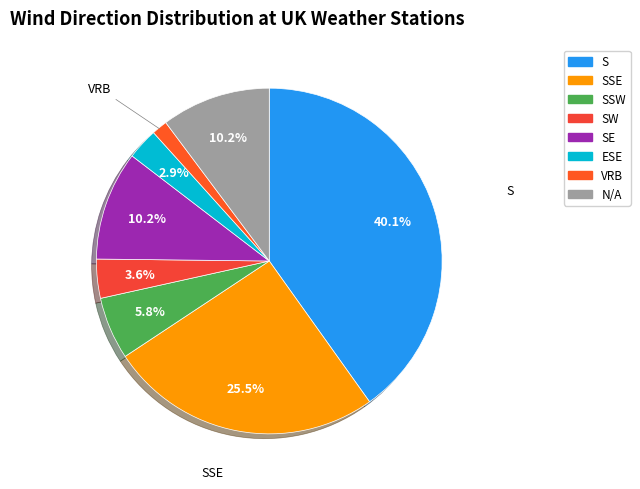

Do N/A and SW together represent more than half of the pie?

No